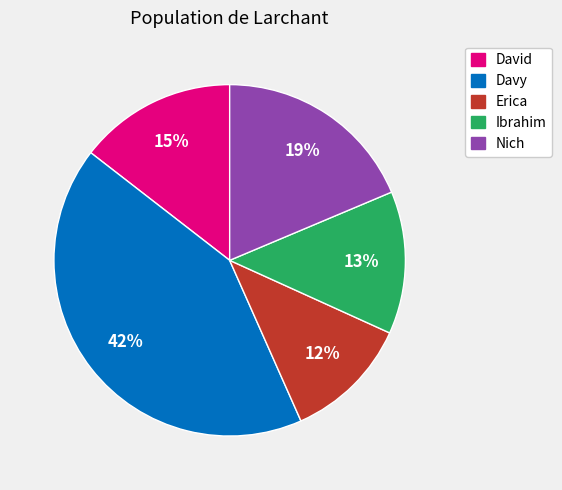

Is the sum of Davy and Ibrahim greater than half?

Yes